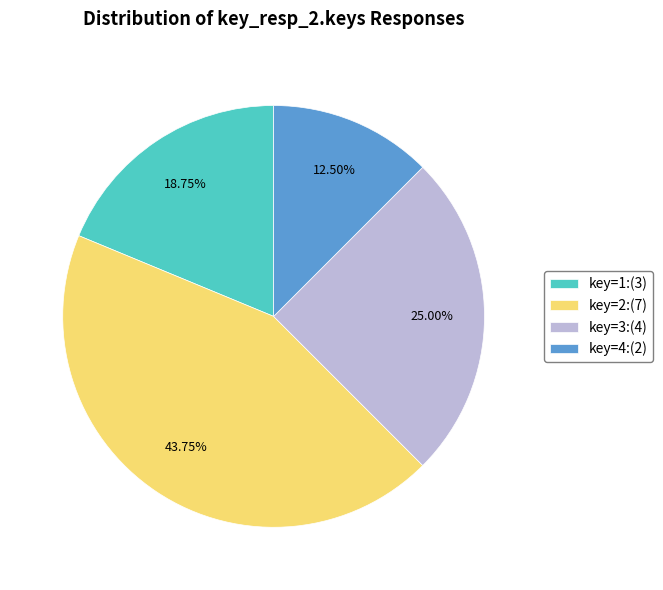

Approximately how many times larger is the value at key=4:(2) compared to key=3:(4)?

0.5